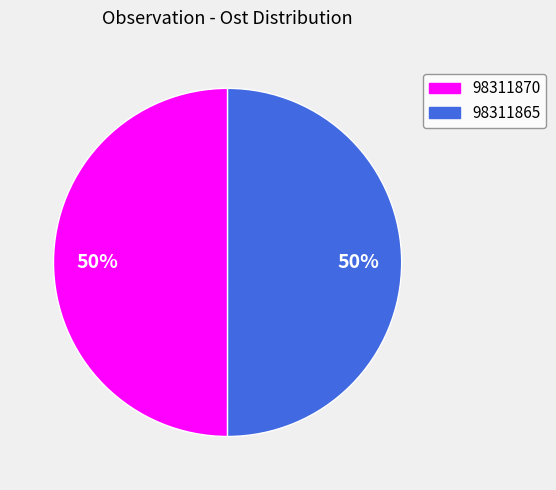

What is the ratio of the value at 98311870 to the value at 98311865?

1.0